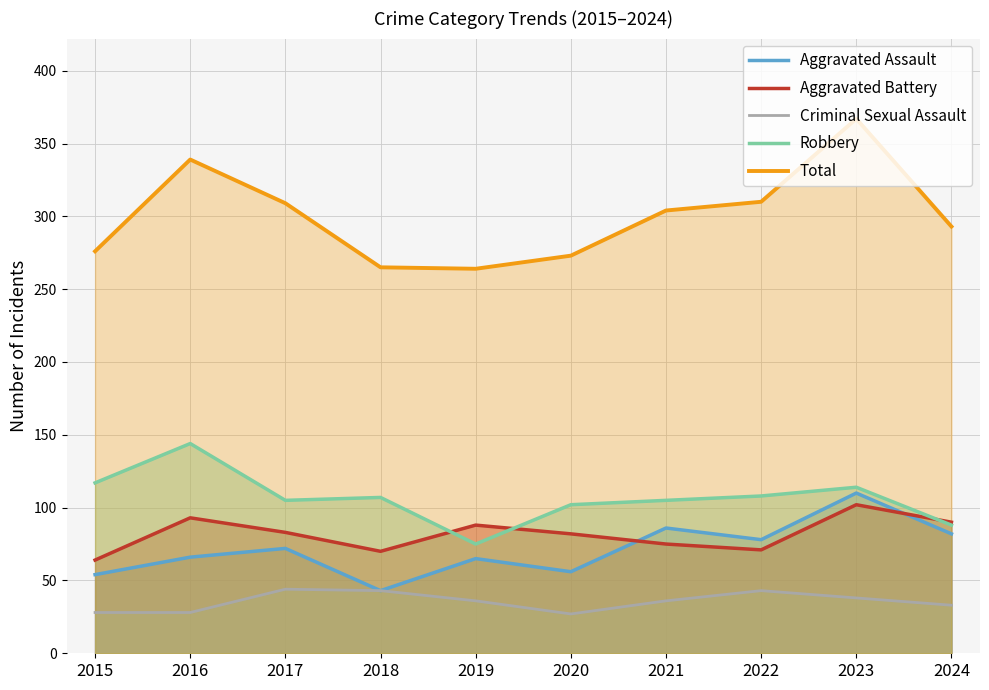

Rank the series at 2021 from highest to lowest value.

Total, Robbery, Aggravated Assault, Aggravated Battery, Criminal Sexual Assault